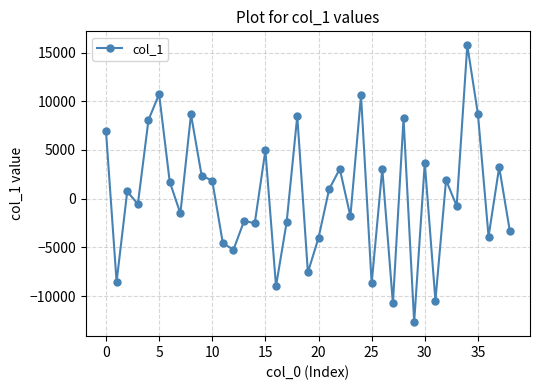

What is the sum of all values?

13177.7